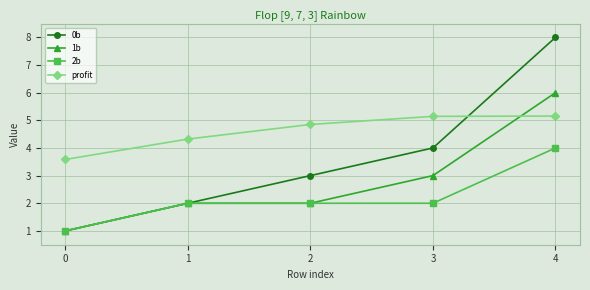

List the series in order of their overall mean, highest first.

profit, 0b, 1b, 2b